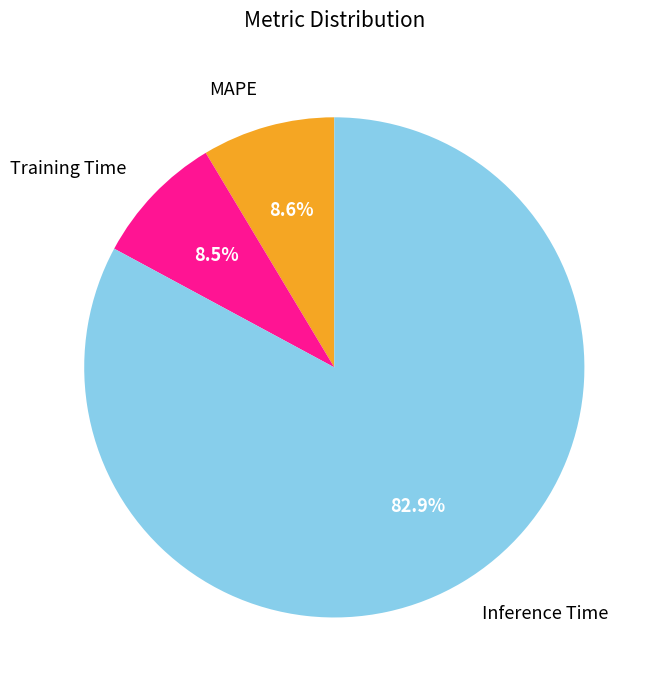

Combined, what portion of the pie is Training Time and MAPE?

17.1%